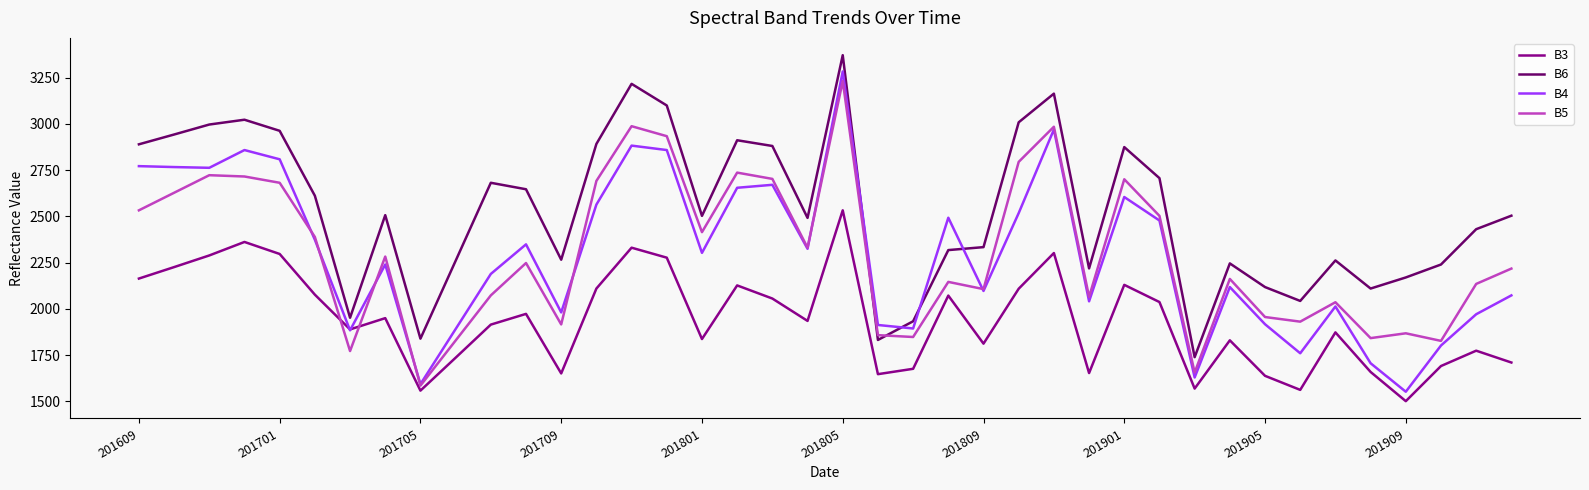

What is the smallest value displayed?

1501